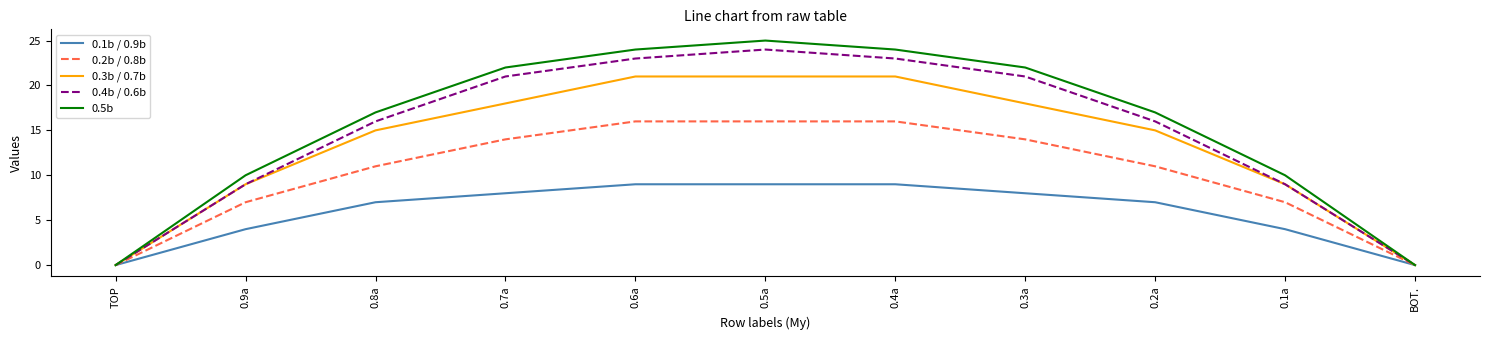

What position from the right is 0.5a?

6